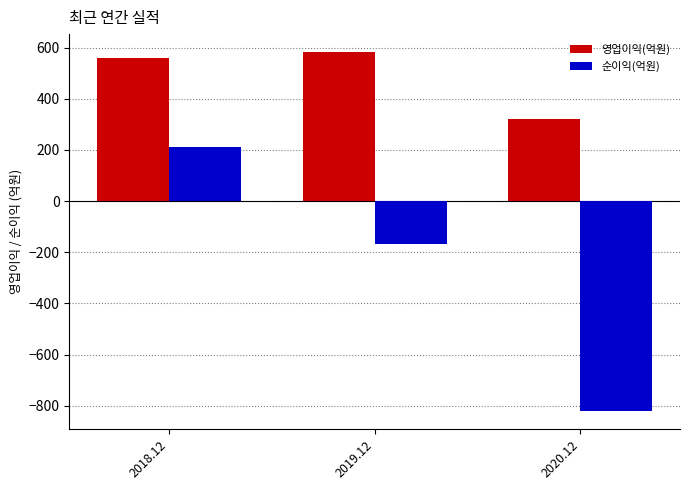

What is the value of the 영업이익(억원) bar at the 3rd from the left?

323